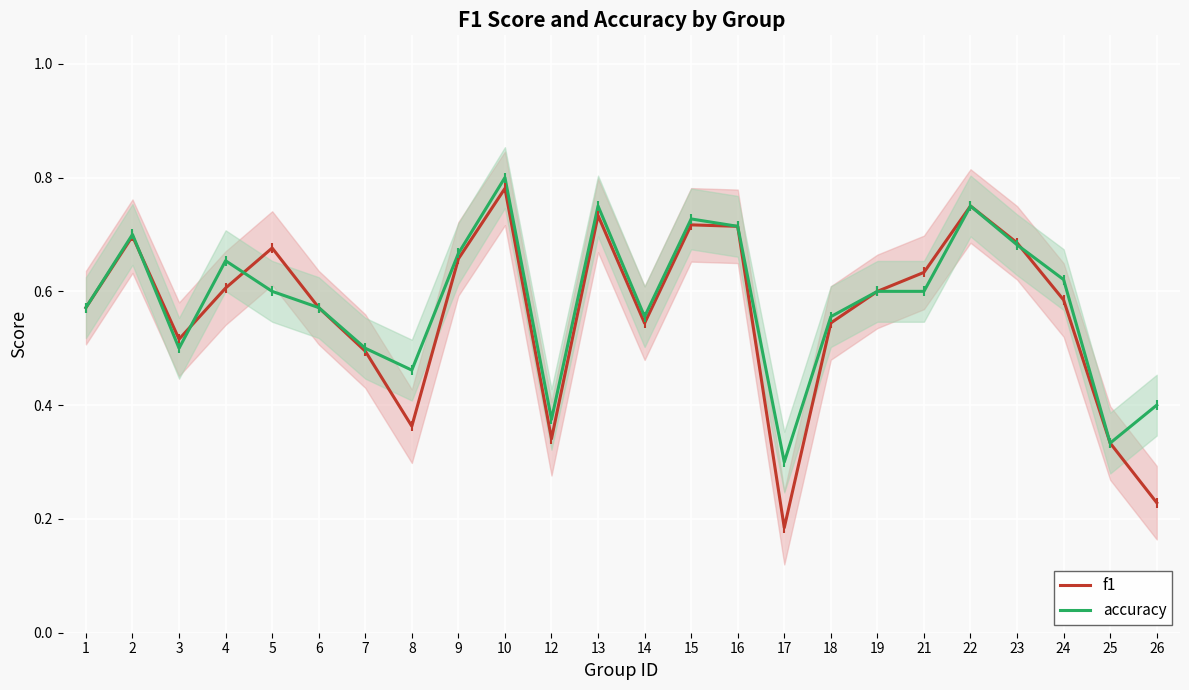

At which label is accuracy closest to 0?

17